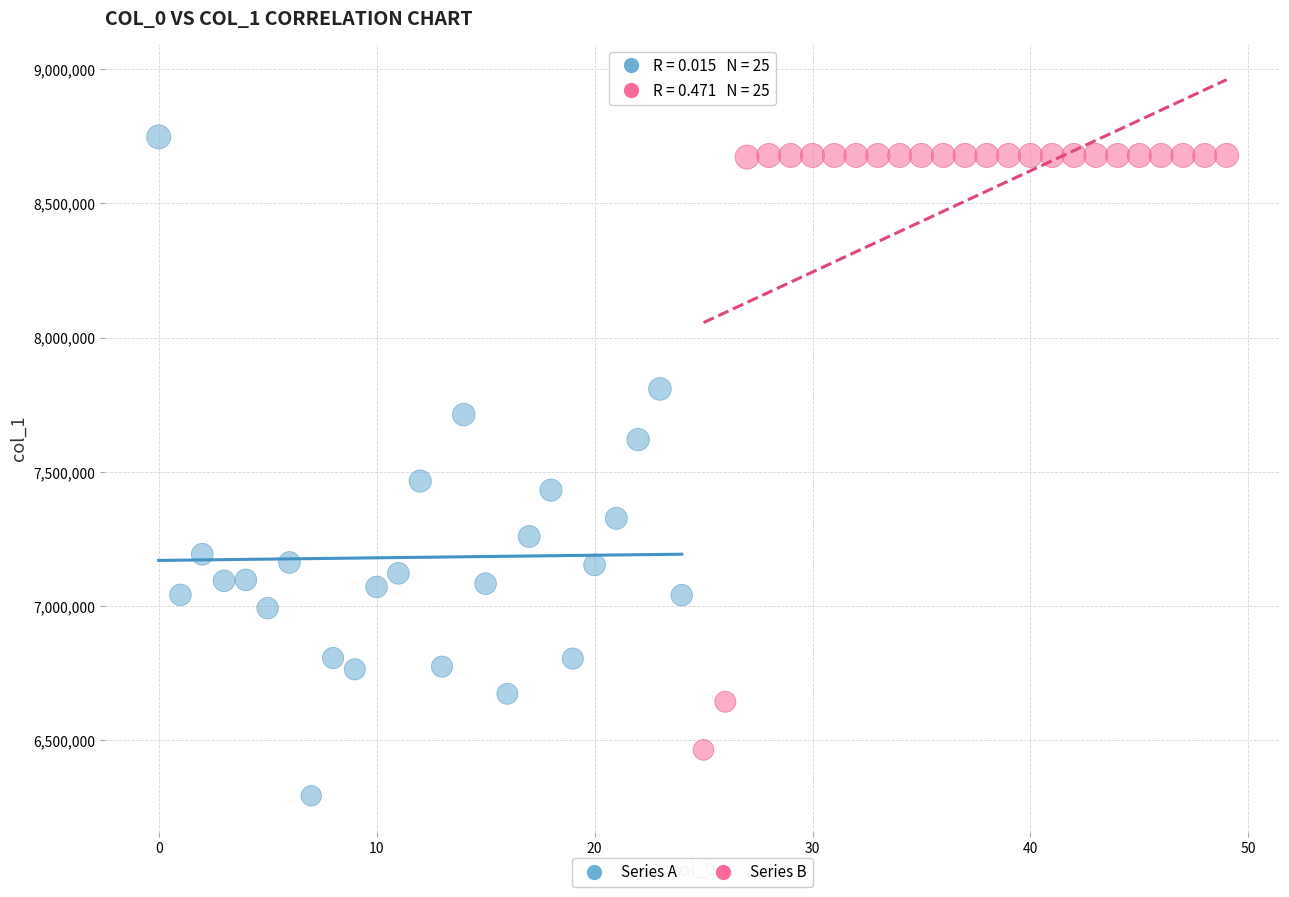

Which series has the widest spread of Y values?

Series A